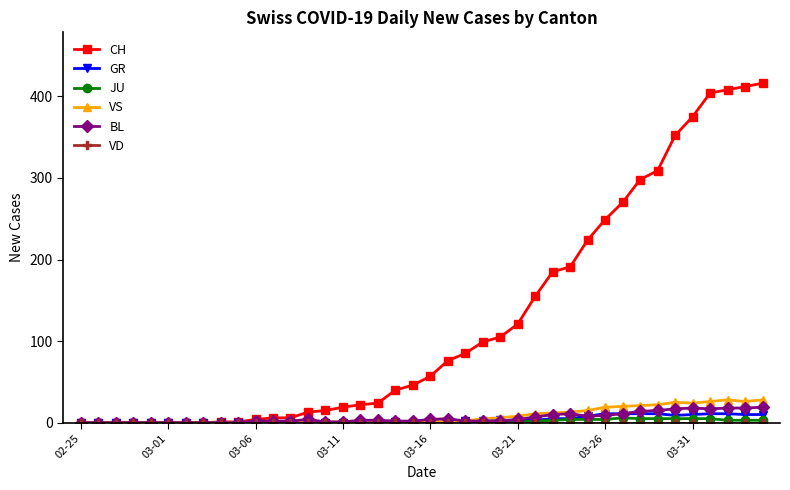

True or false: VS has more than 0 interior local peaks.

True